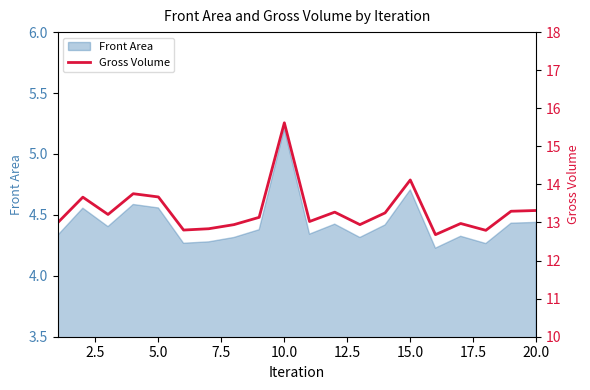

The value of Front Area at 20.0 is 2.8. True or false?

False